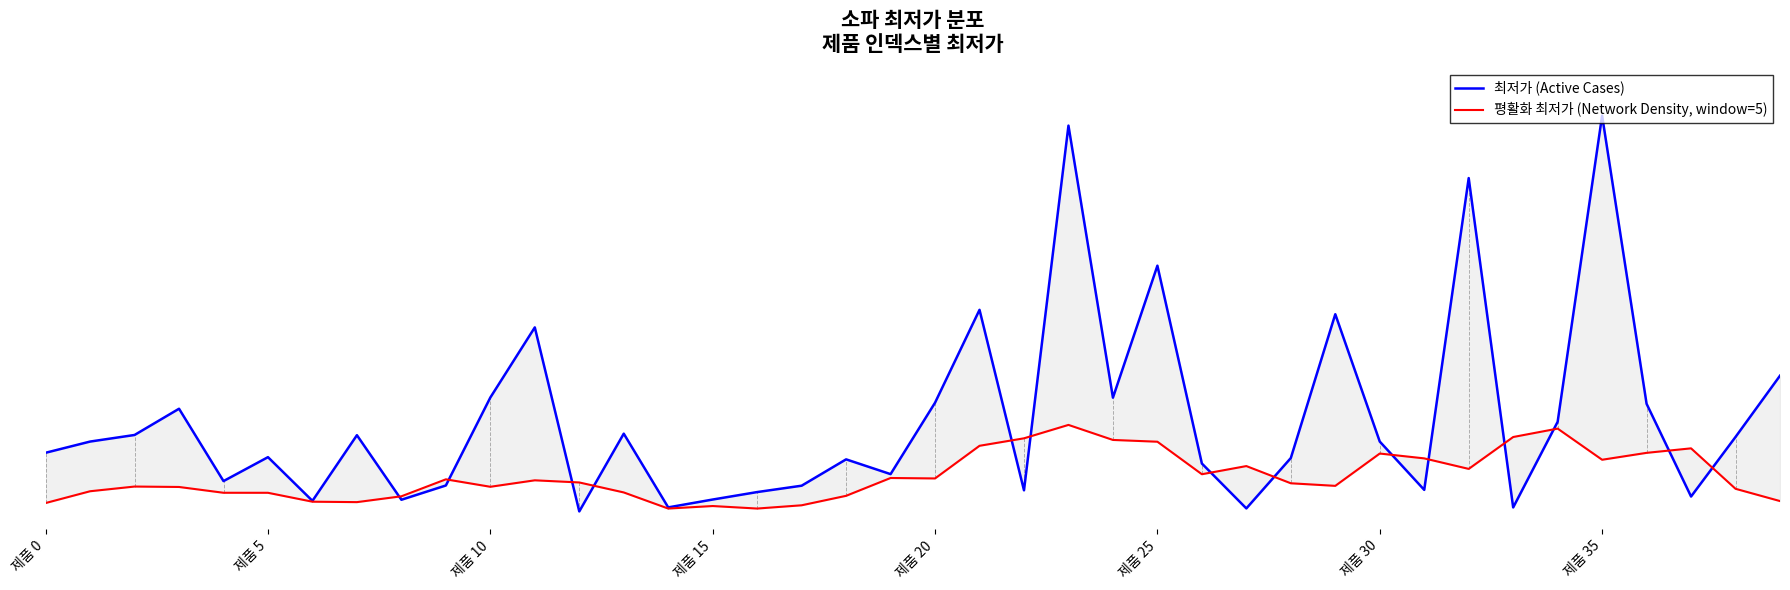

Rank the series by their average value, from highest to lowest.

최저가 (Active Cases), 평활화 최저가 (Network Density, window=5)